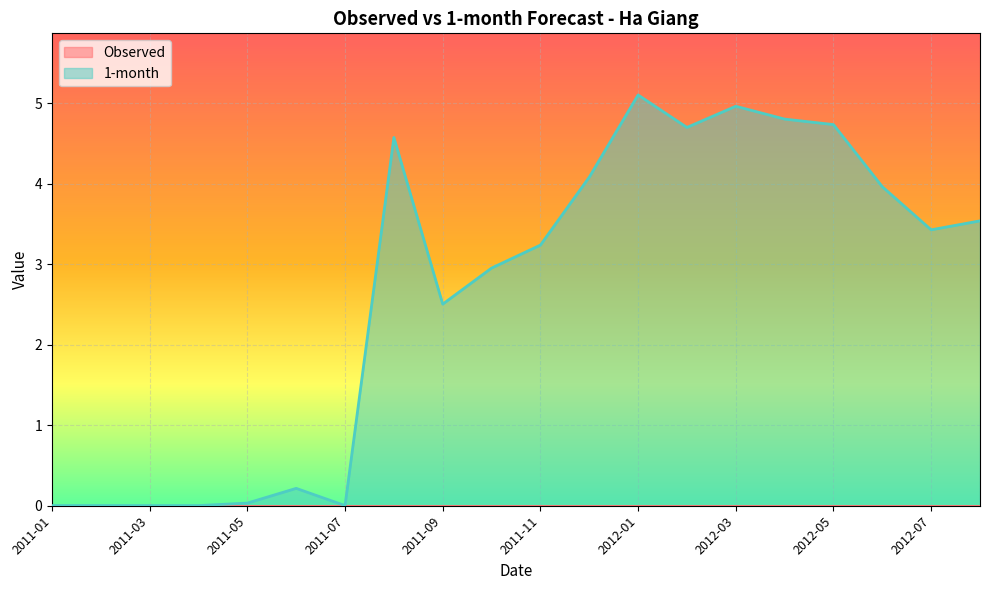

At which label is the value closest to 2?

2011-09